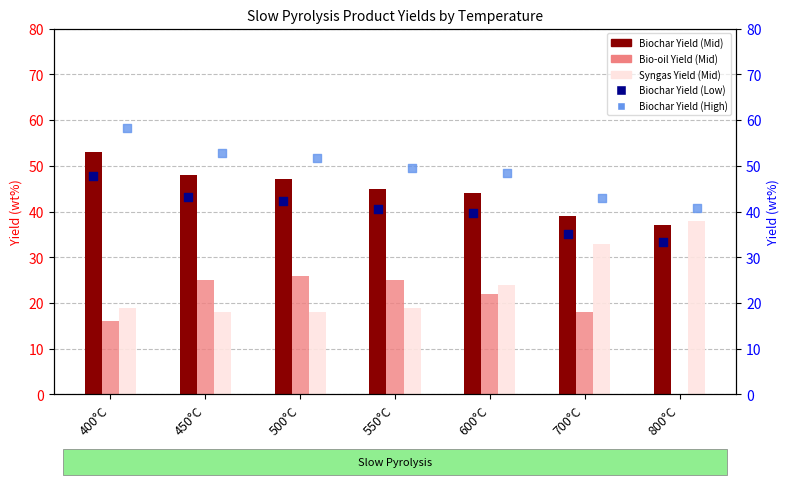

At which category is the sum across all series the highest?

400°C